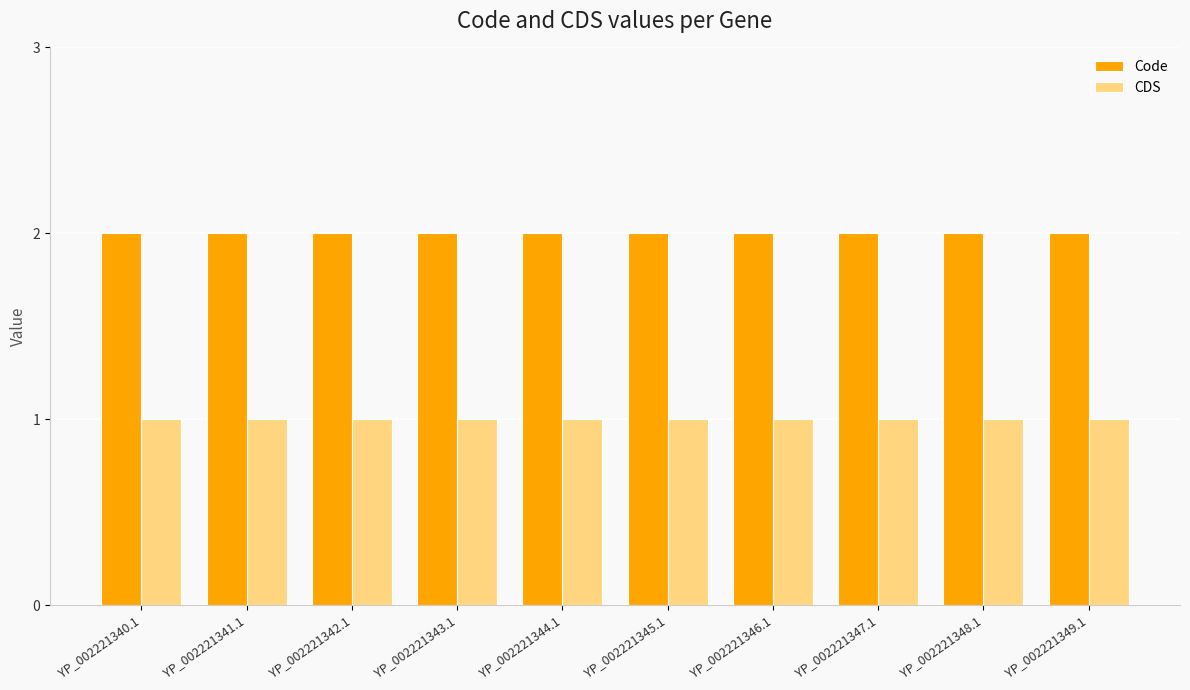

How many bars are there in total?

20